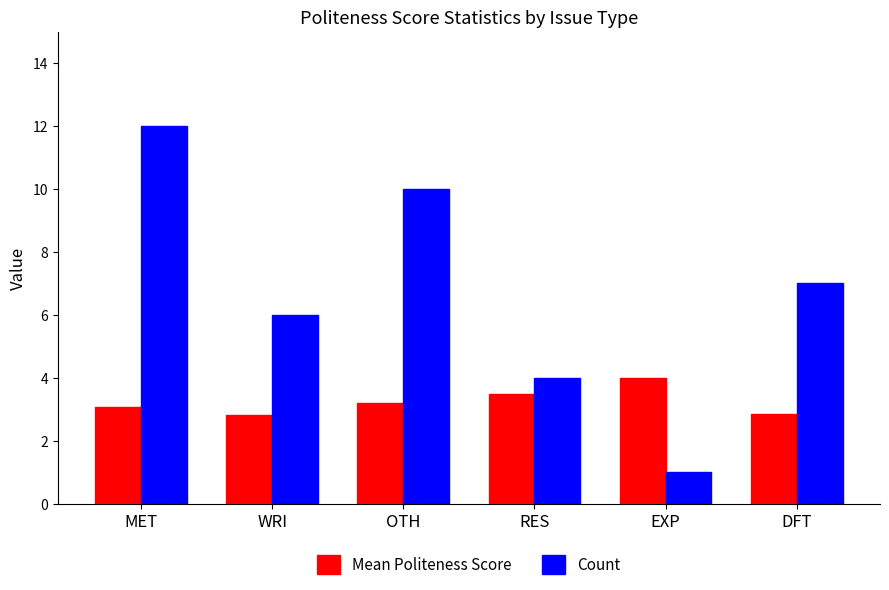

What is the value of the Count bar at the 2nd from the left?

6.0